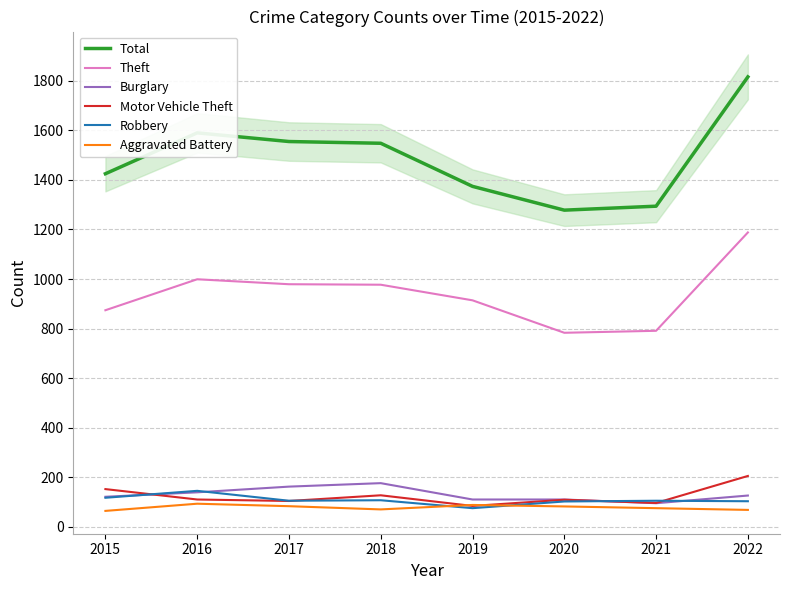

In Motor Vehicle Theft, how many points are lower than both neighbors (excluding endpoints)?

3